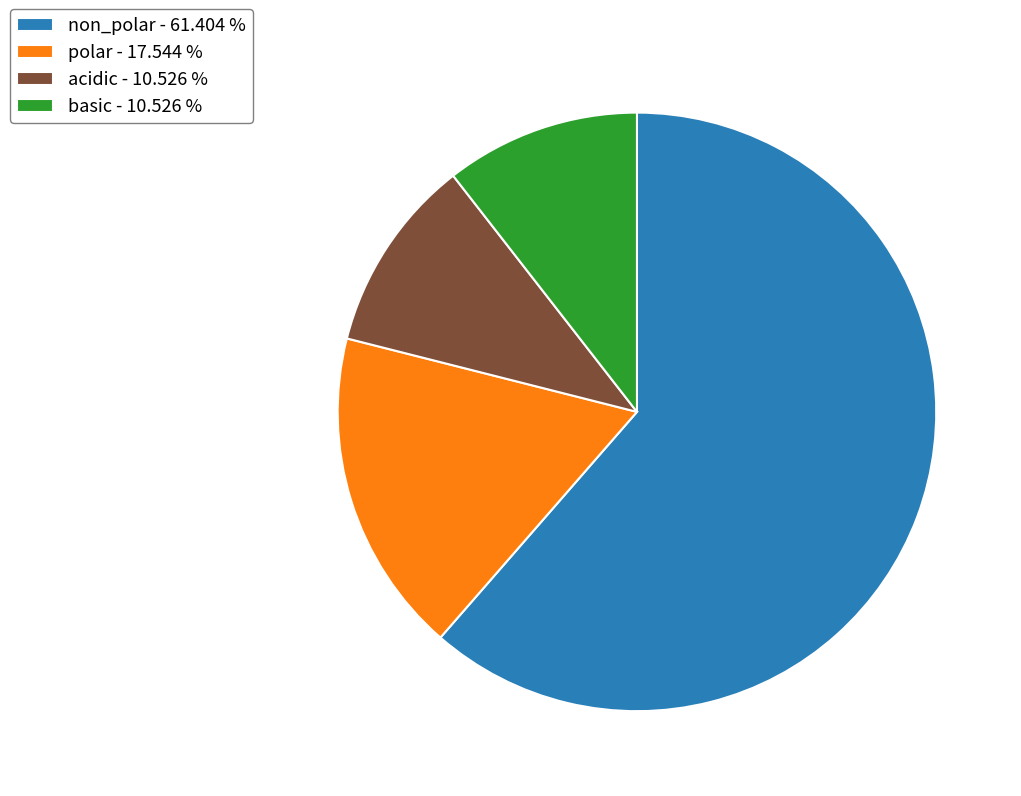

Is there a majority slice in this chart?

Yes